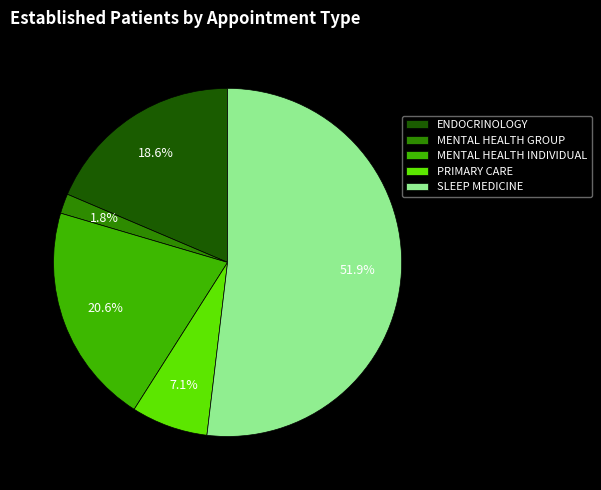

To the nearest percent, what is the average slice percentage?

20%